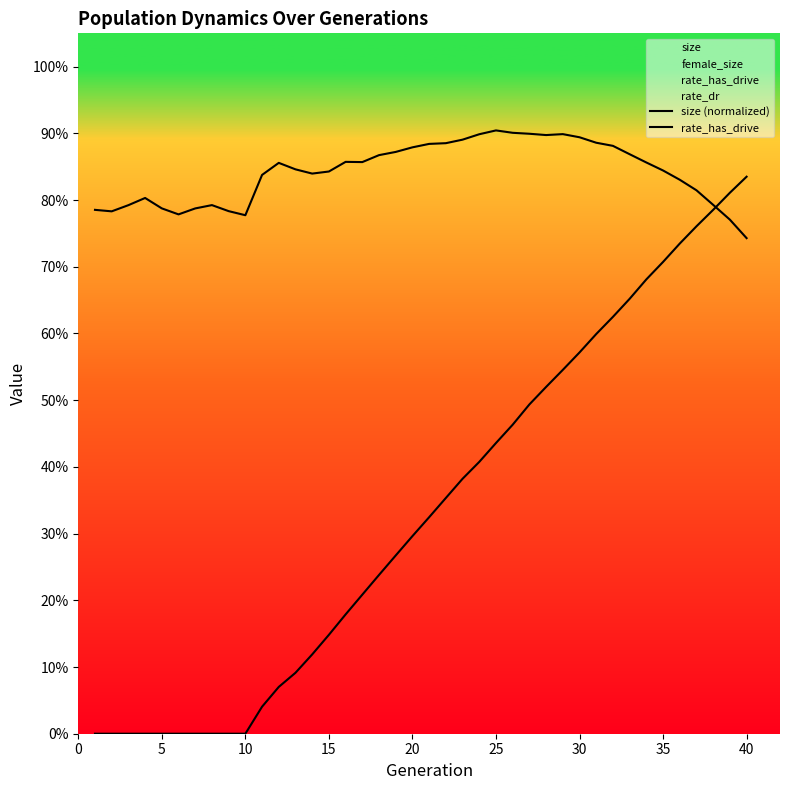

Count the size (normalized) values in the range 0 to 1.

40